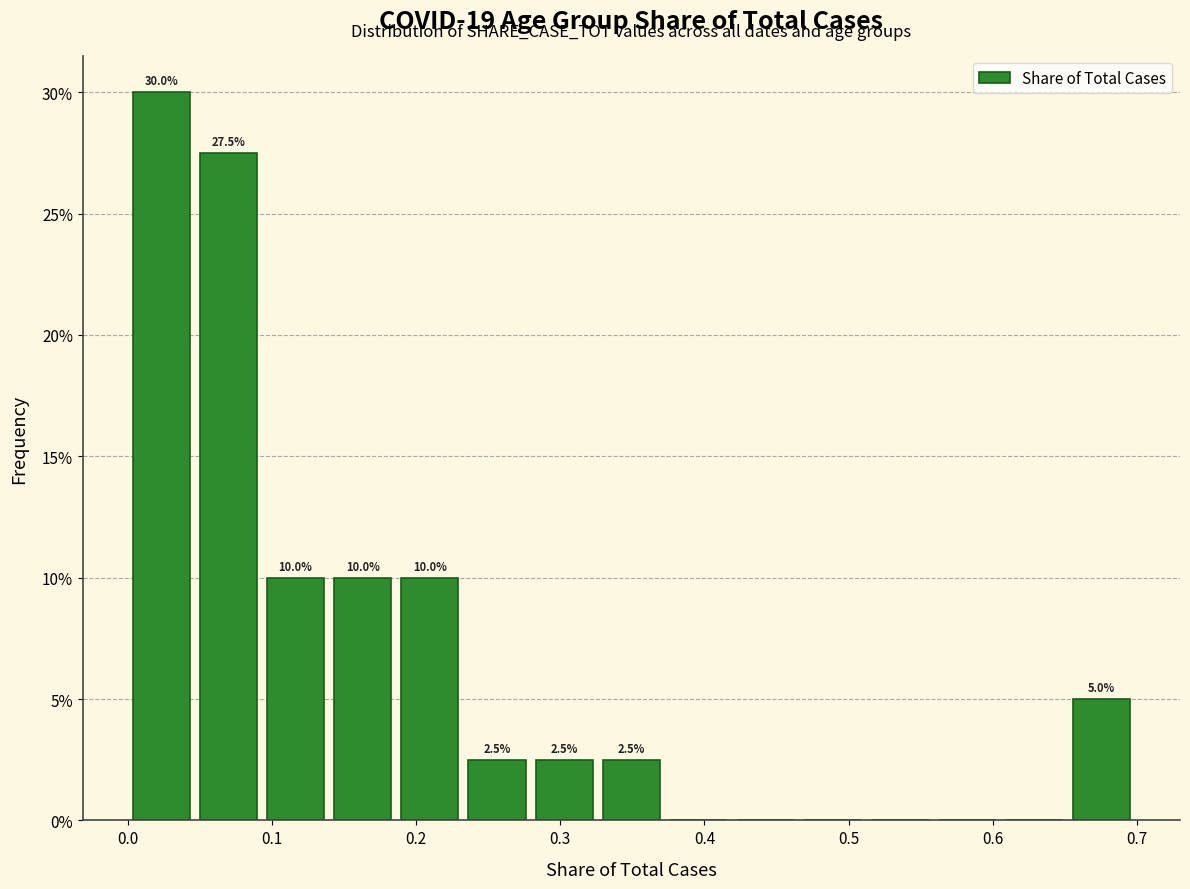

Over which range of the x-axis is the bar tallest?

0.00 to 0.05